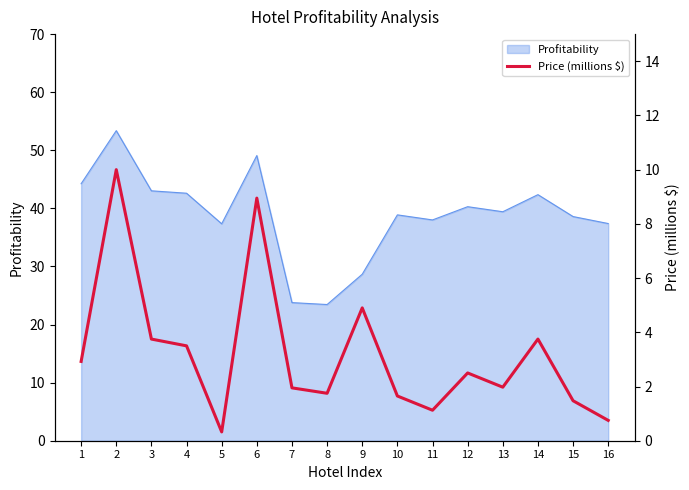

True or false: the data has more than 2 interior local peaks.

True